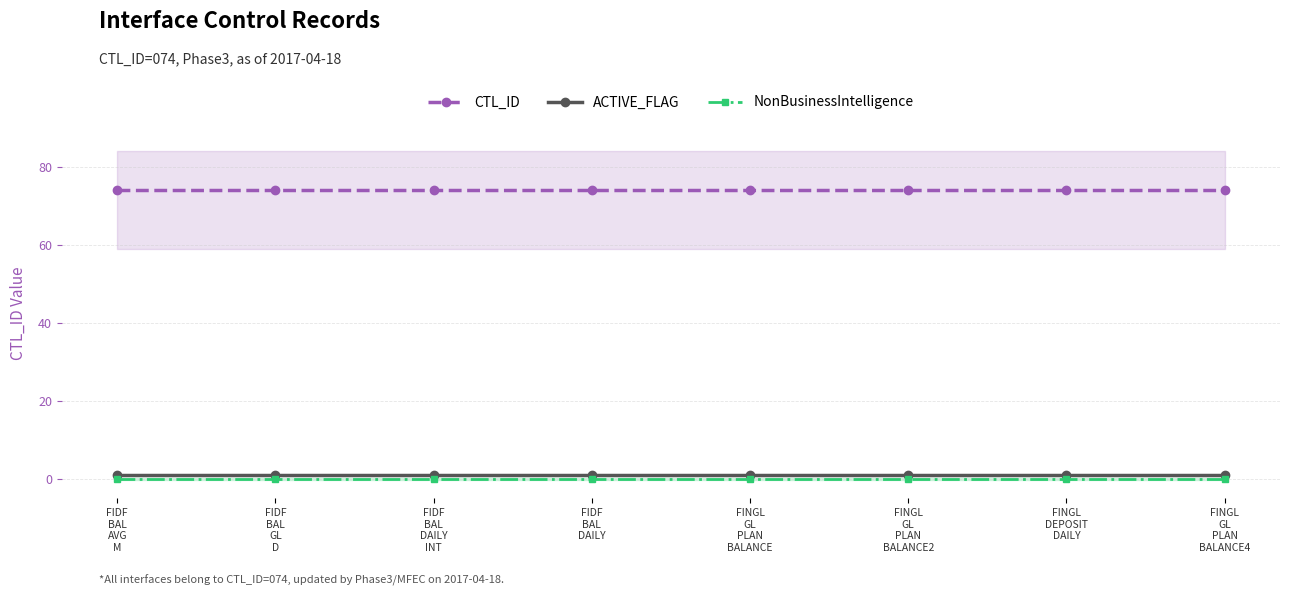

Which series has the largest range (max minus min)?

CTL_ID